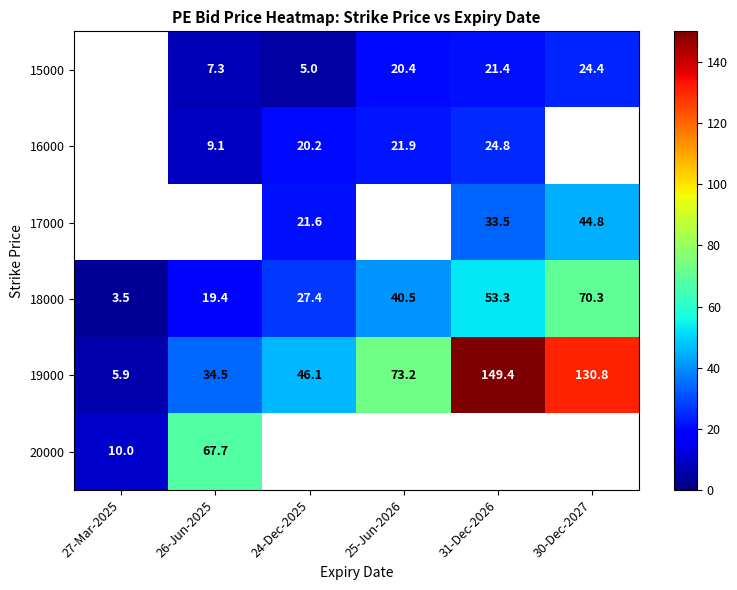

What is the average value of the 18000 series?

35.7